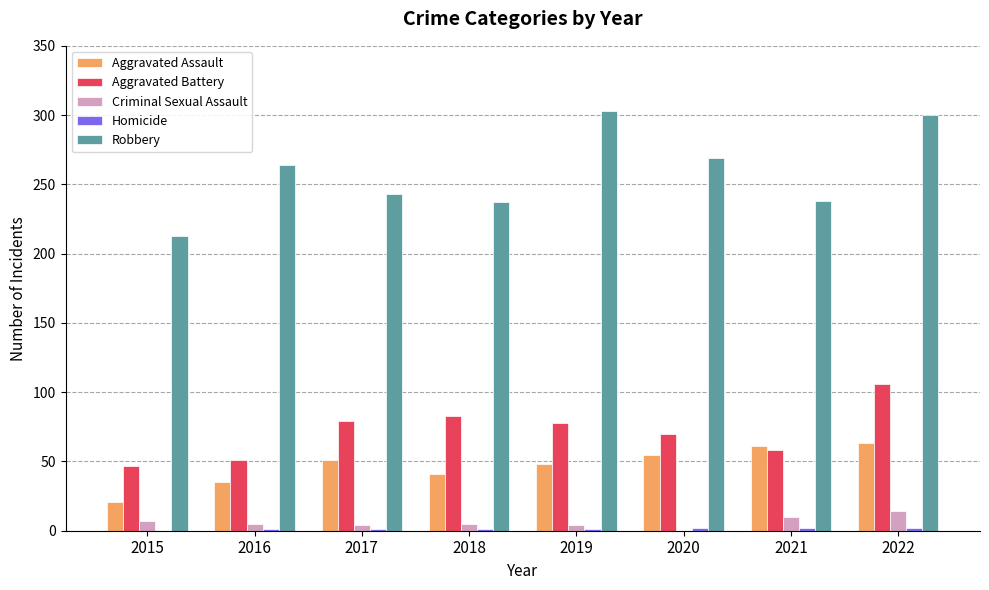

Which series changed the most between 2017 and 2022?

Robbery